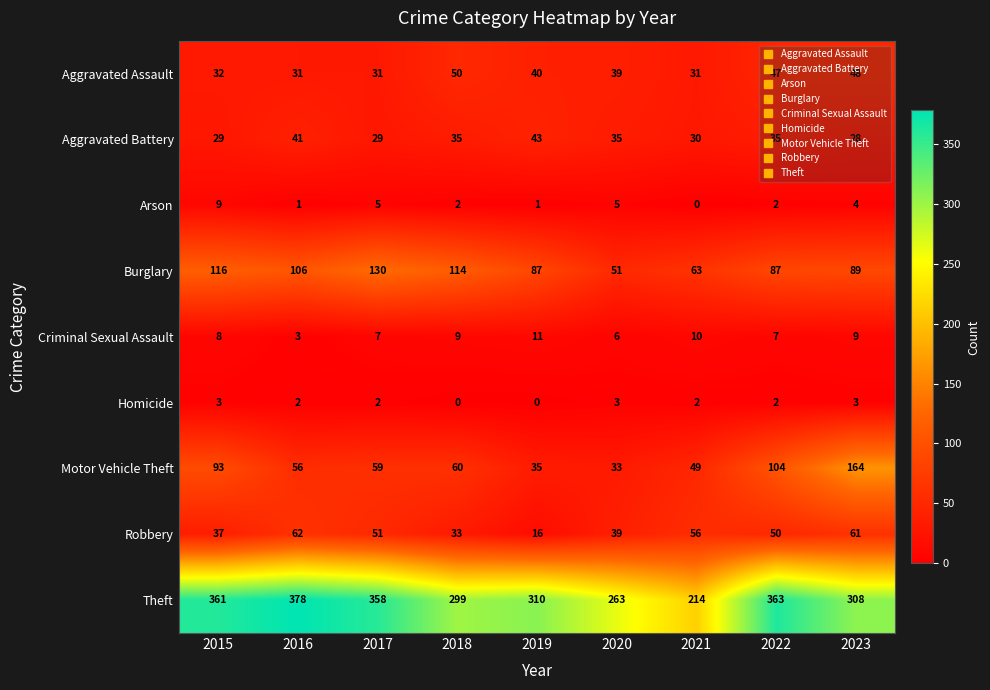

True or false: Criminal Sexual Assault has a value of 6 at 2020.

True